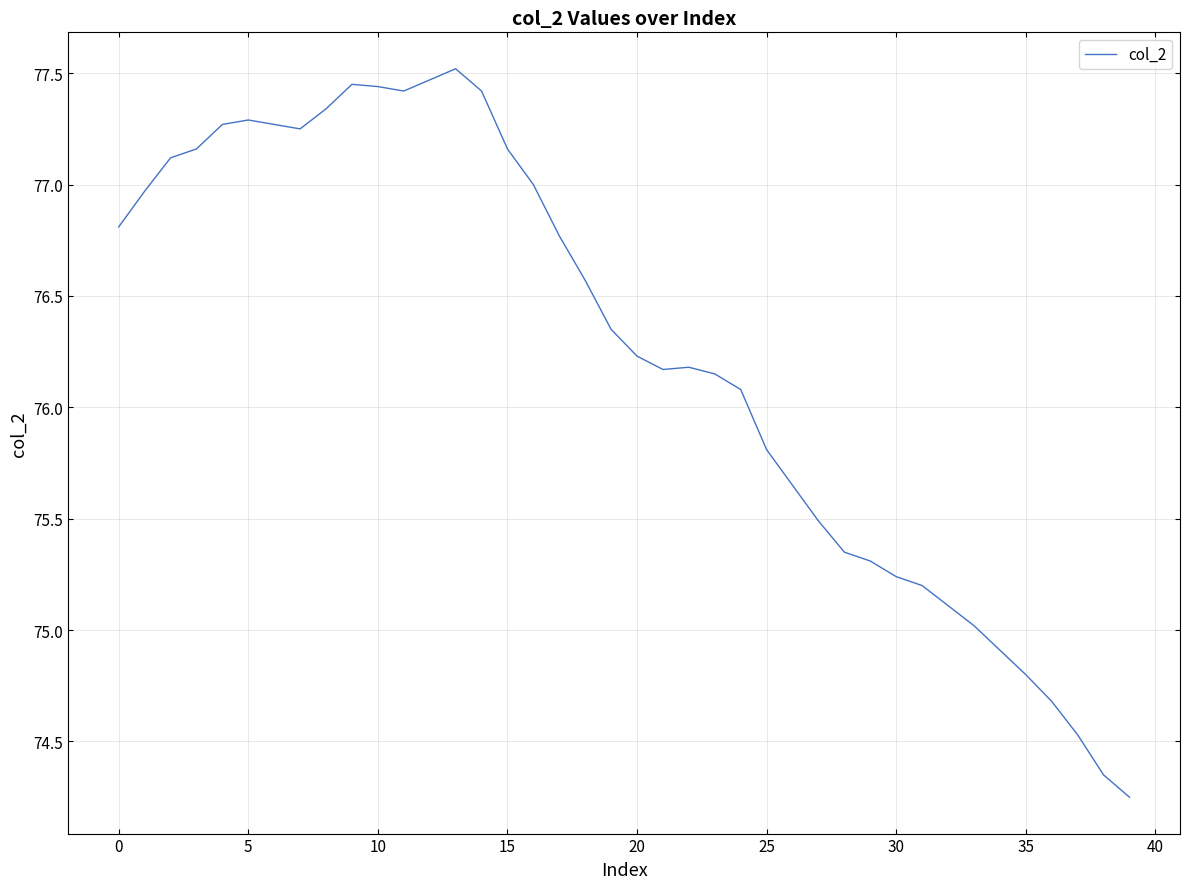

What is the difference between the maximum and minimum values?

3.3